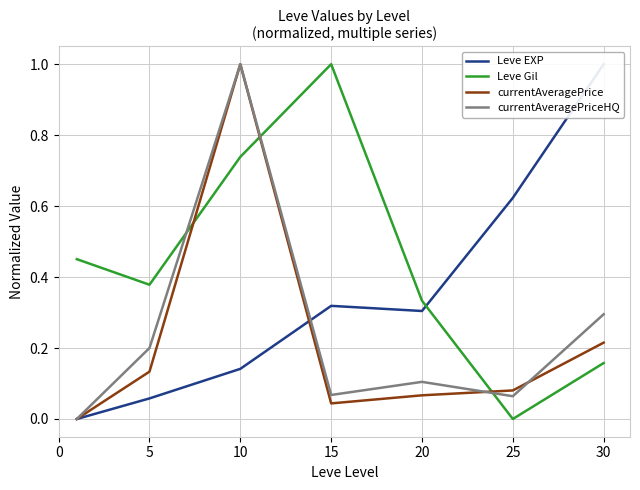

What is the approximate value of Leve Gil at 15?

1.0